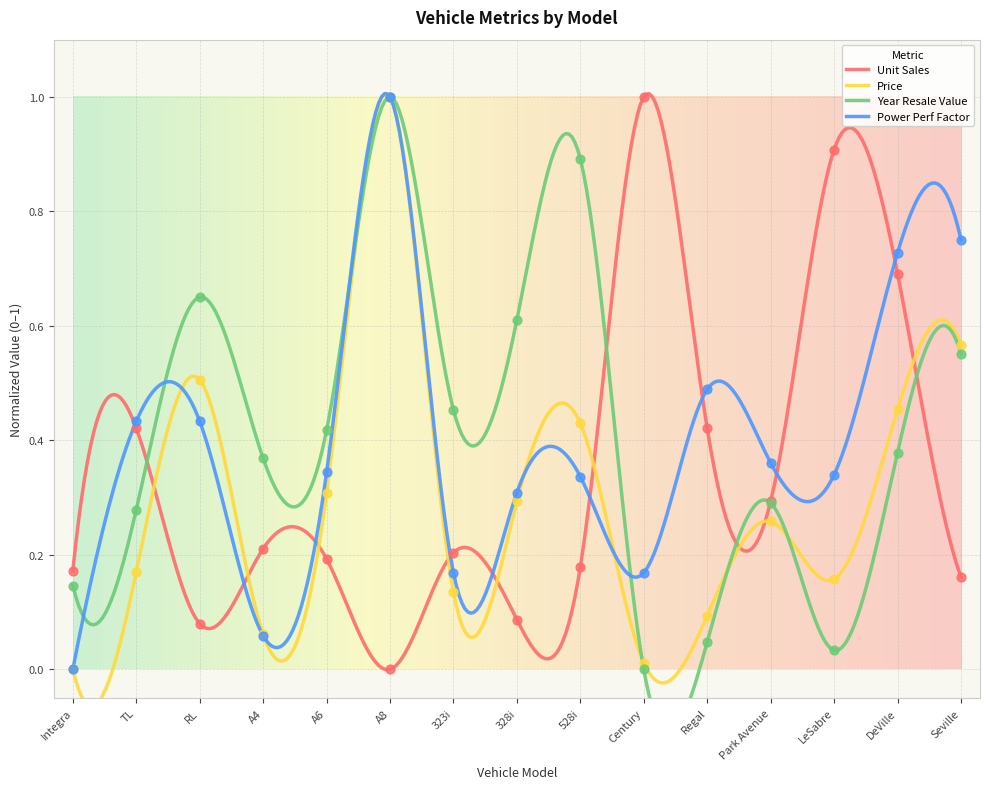

Which series has the widest spread of Y values?

Unit Sales